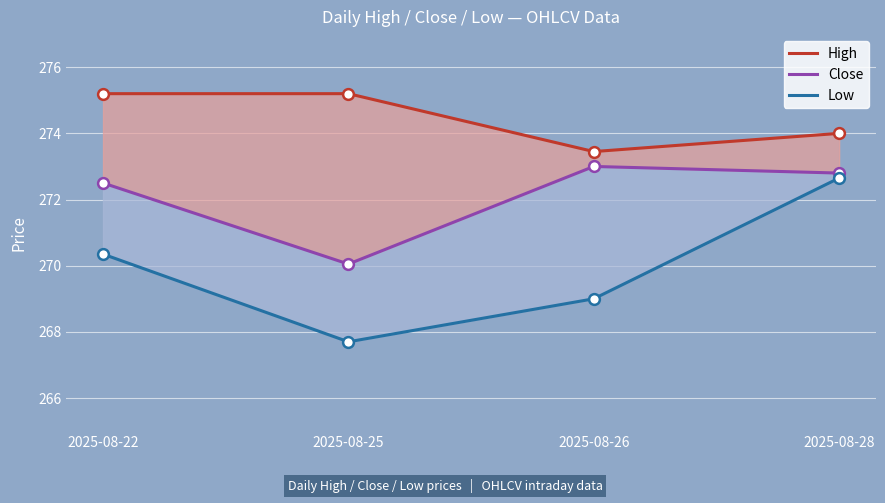

What are all the series names shown in the legend?

High, Close, Low